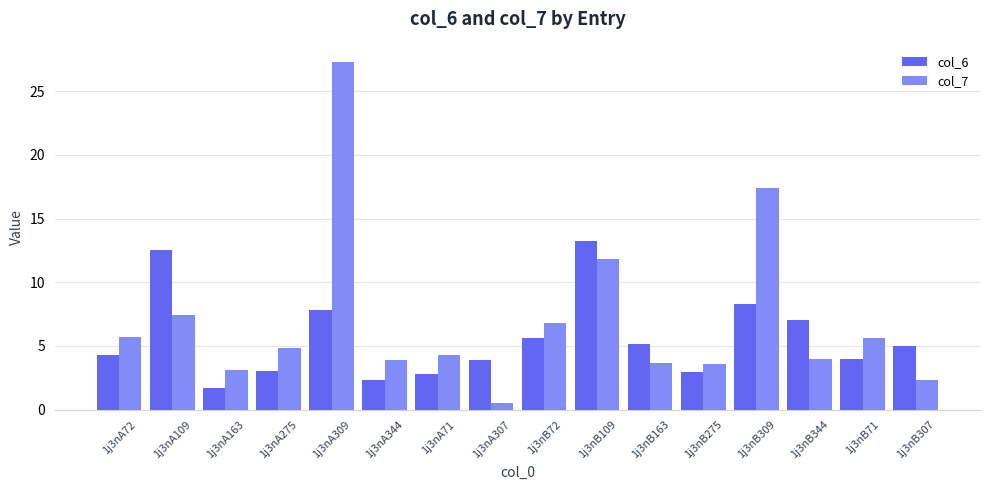

Is it true that col_6 equals 6.8 at 1j3nB163?

False